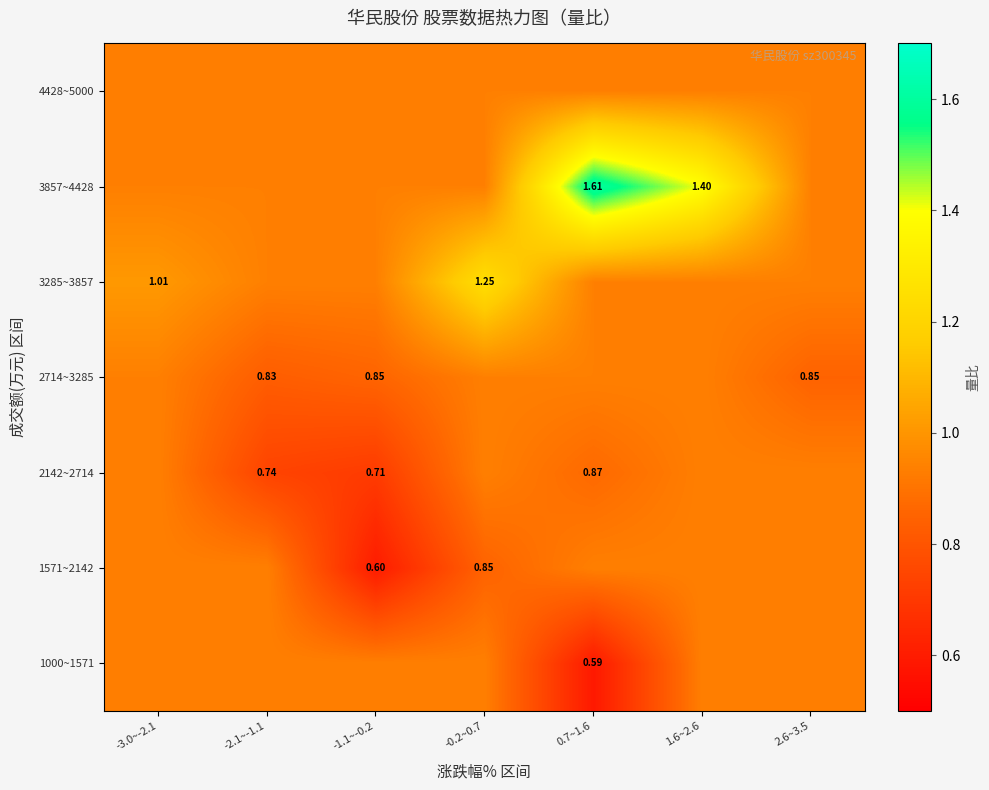

What is the smallest value displayed?

0.6